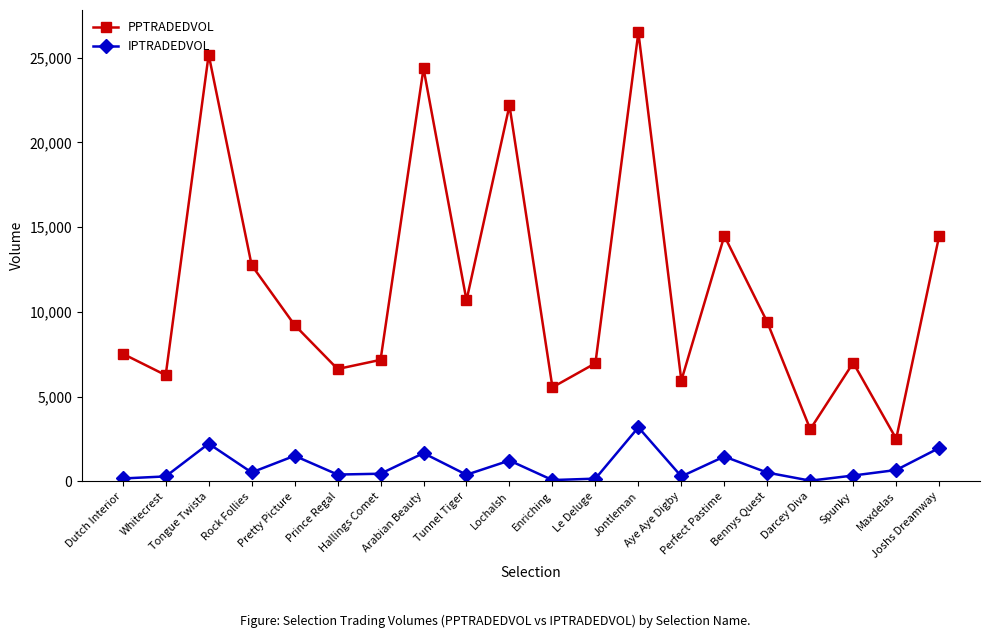

What are all the series names shown in the legend?

PPTRADEDVOL, IPTRADEDVOL